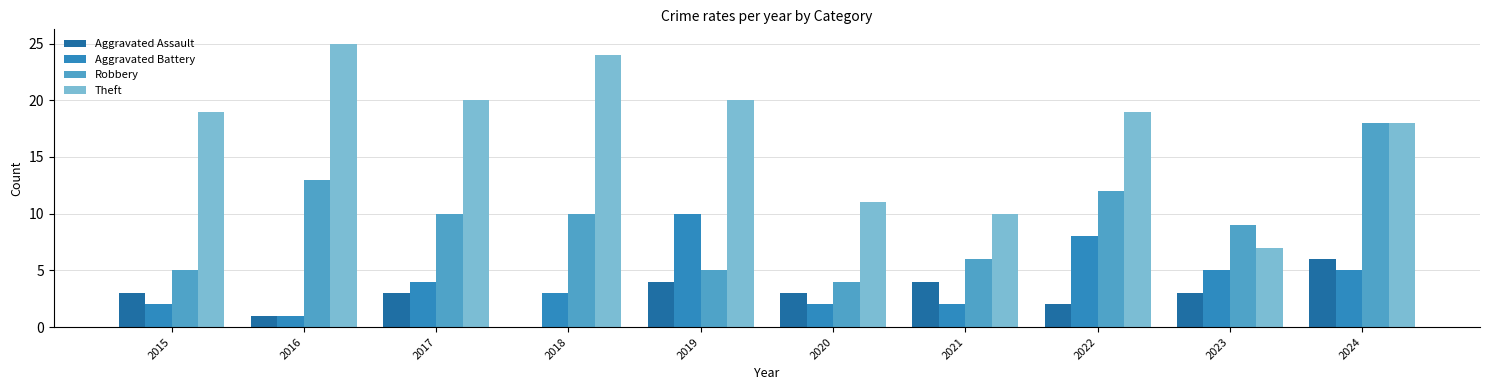

What is the average value of the Robbery series?

9